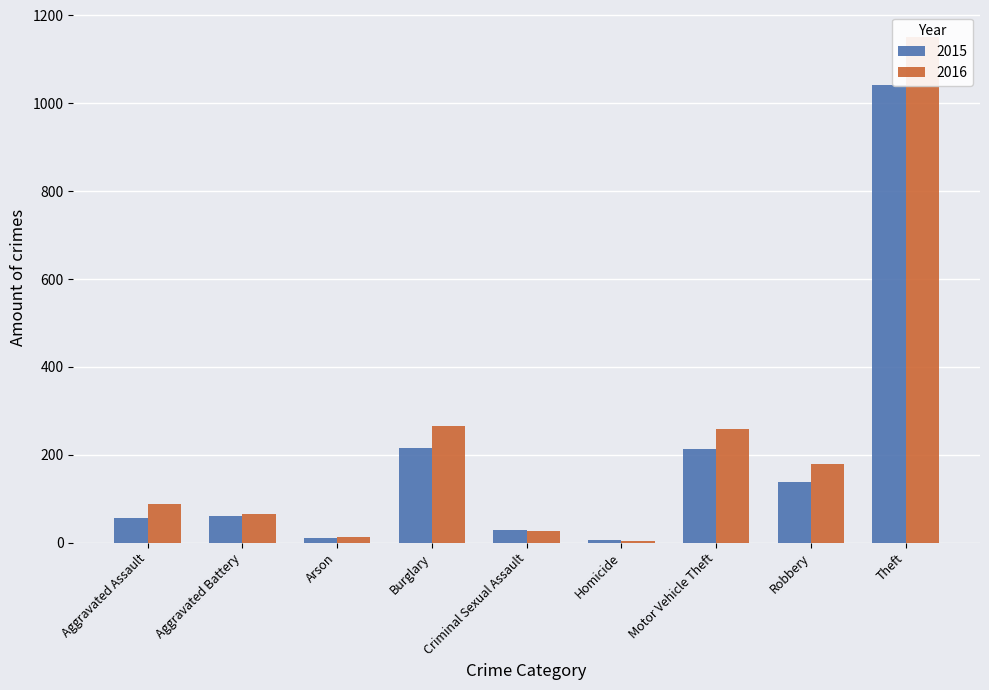

How many categories are shown in the chart?

9